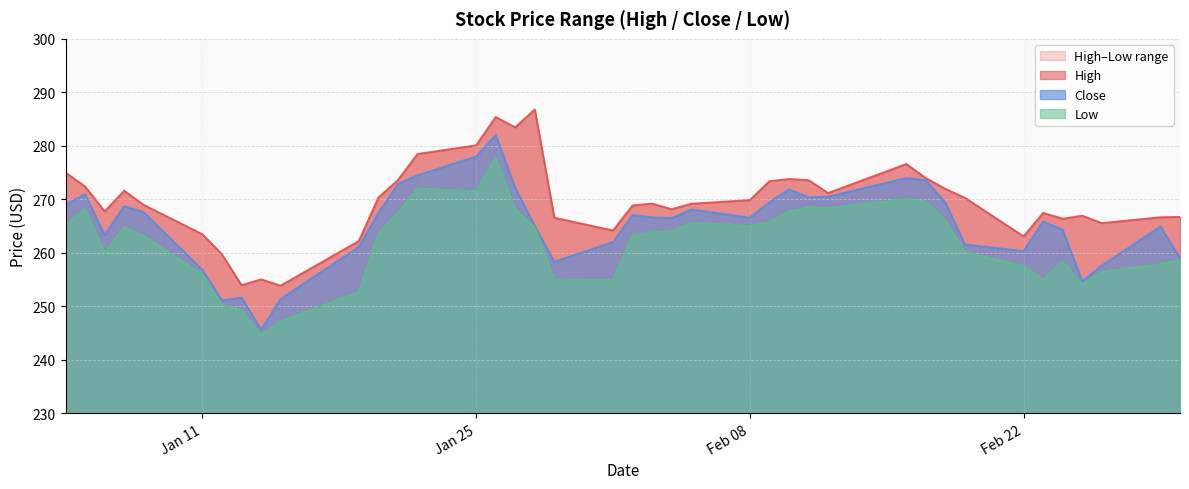

What is the maximum value for Low?

277.8